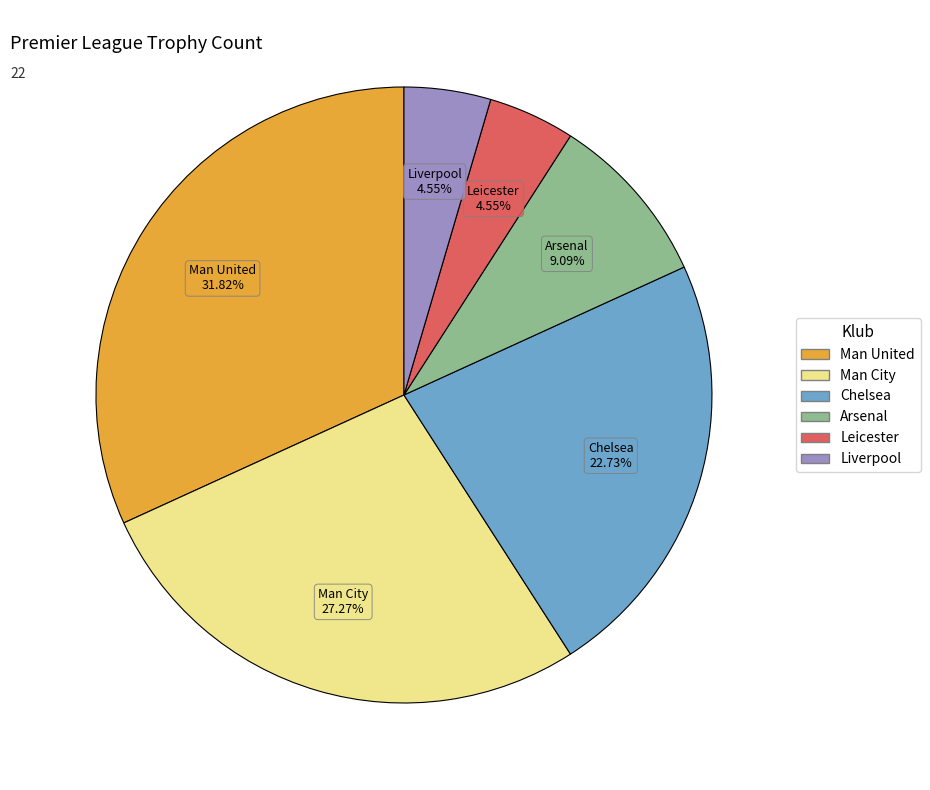

What percentage is the Leicester slice, to the nearest percent?

5%